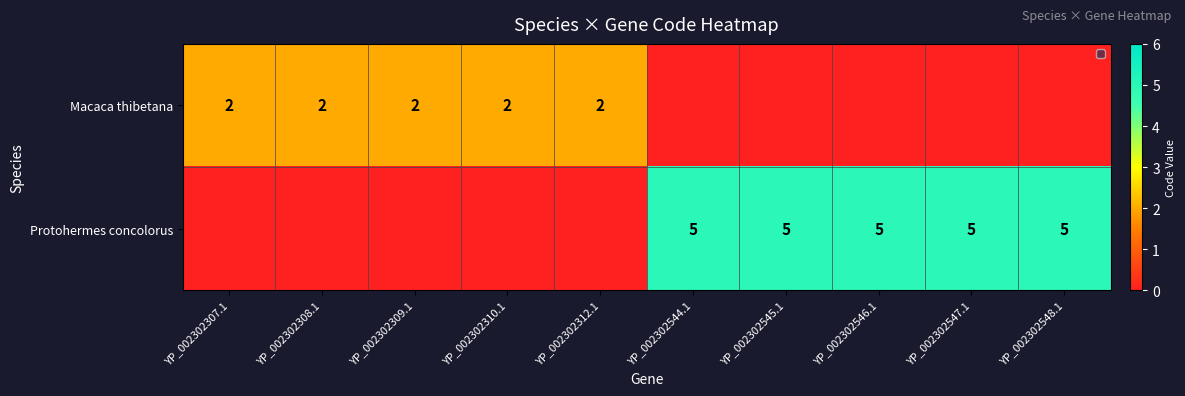

Is it true that Macaca thibetana equals 2 at YP_002302309.1?

True